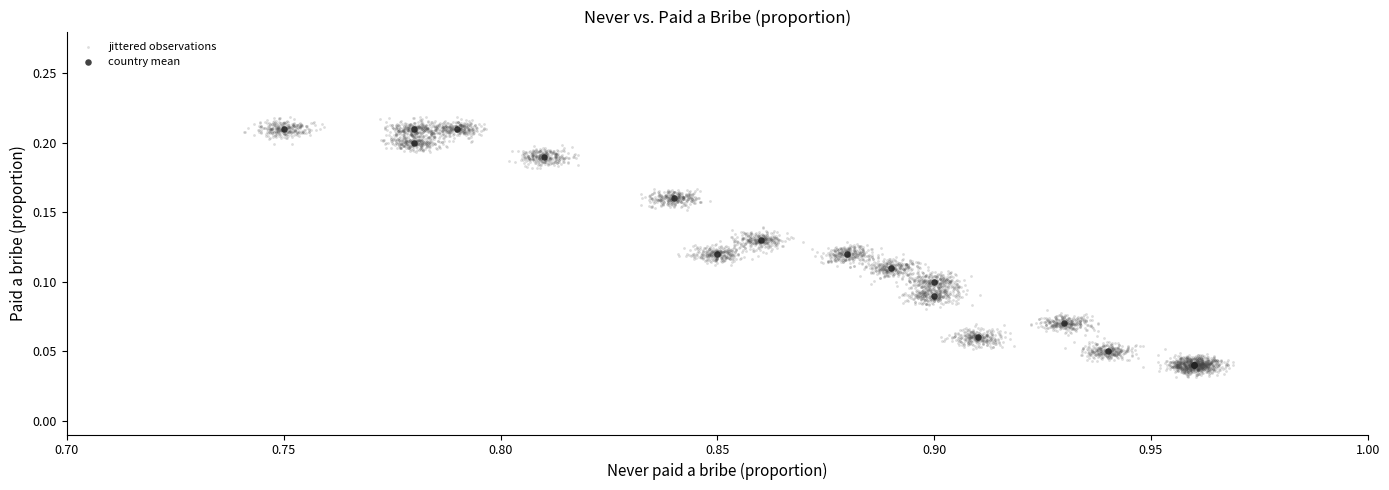

Which series has the widest spread of Y values?

jittered observations